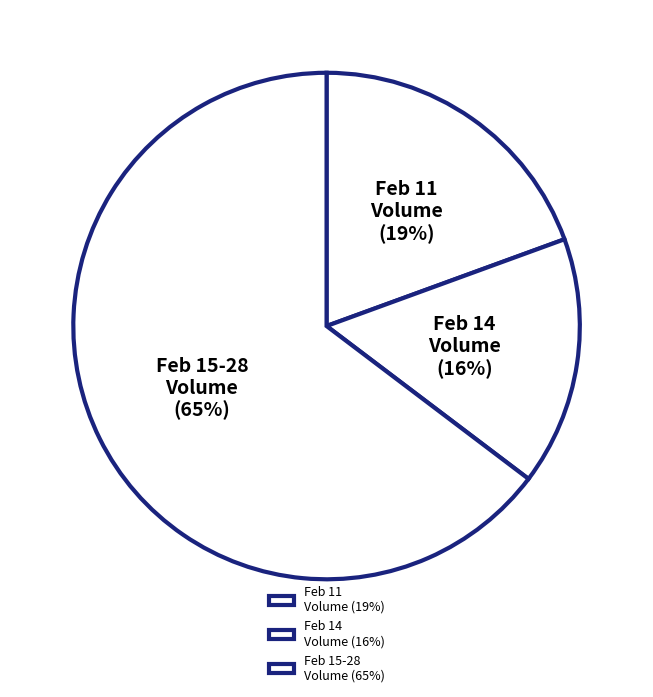

Which has a higher value, Feb 15-28 Volume or Feb 14 Volume?

Feb 15-28 Volume